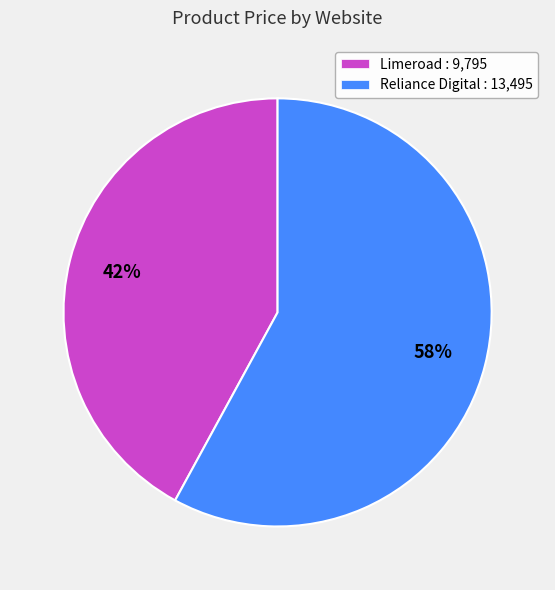

Which has a higher value, Reliance Digital or Limeroad?

Reliance Digital